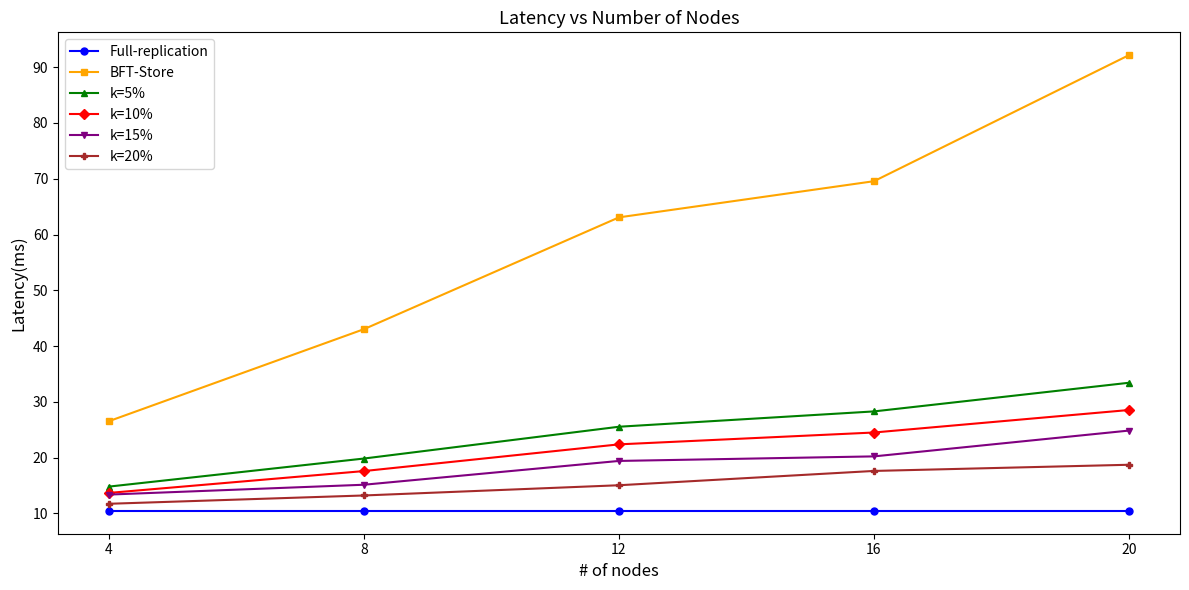

What are all the series names shown in the legend?

Full-replication, BFT-Store, k=5%, k=10%, k=15%, k=20%